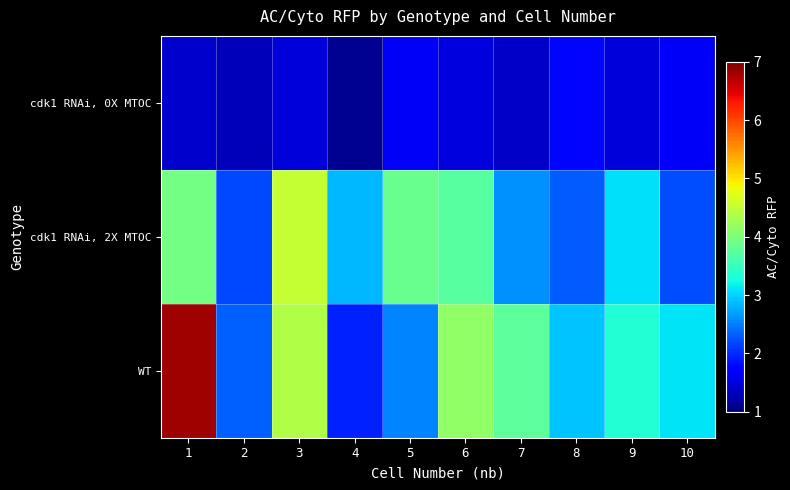

Rank the series by their average value, from highest to lowest.

WT, cdk1 RNAi, 2X MTOC, cdk1 RNAi, 0X MTOC